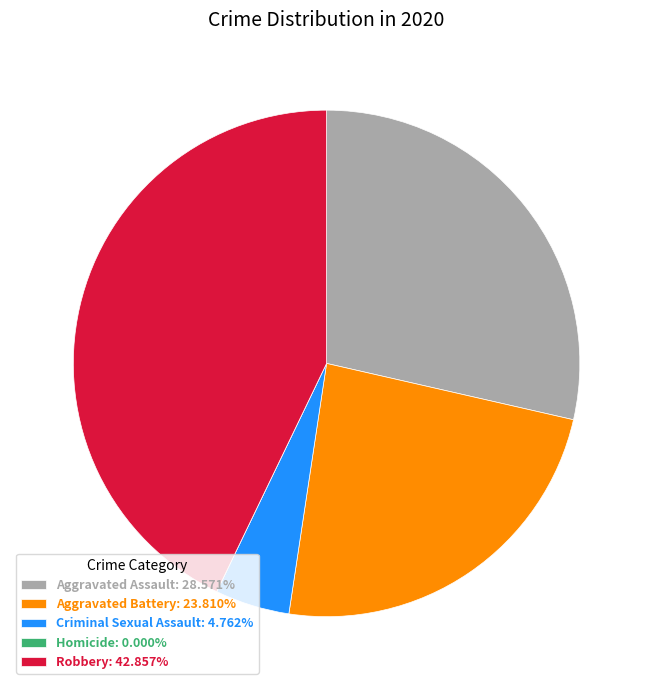

Is there any slice that represents more than half of the pie?

No